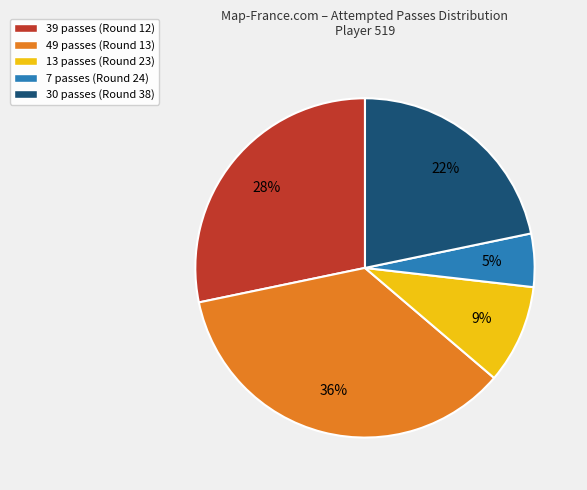

Between 13 and 30, which is larger?

30